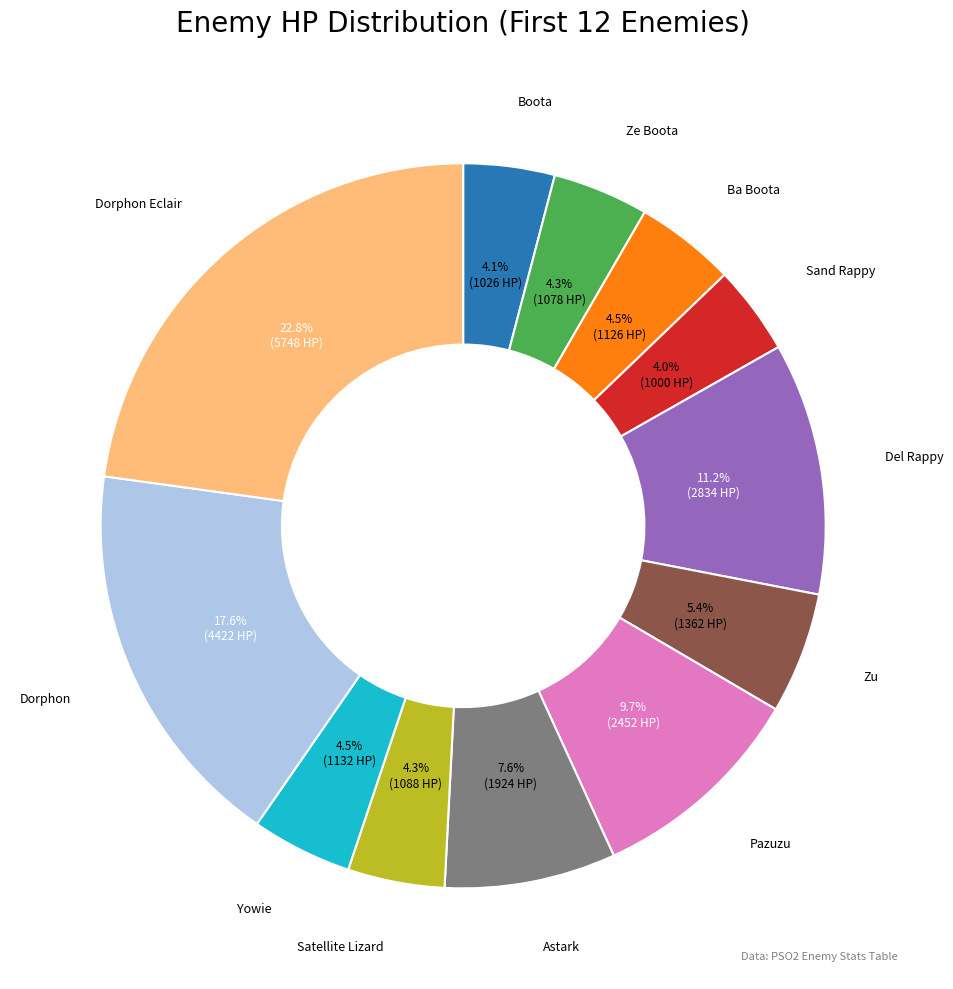

Is there a majority slice in this chart?

No